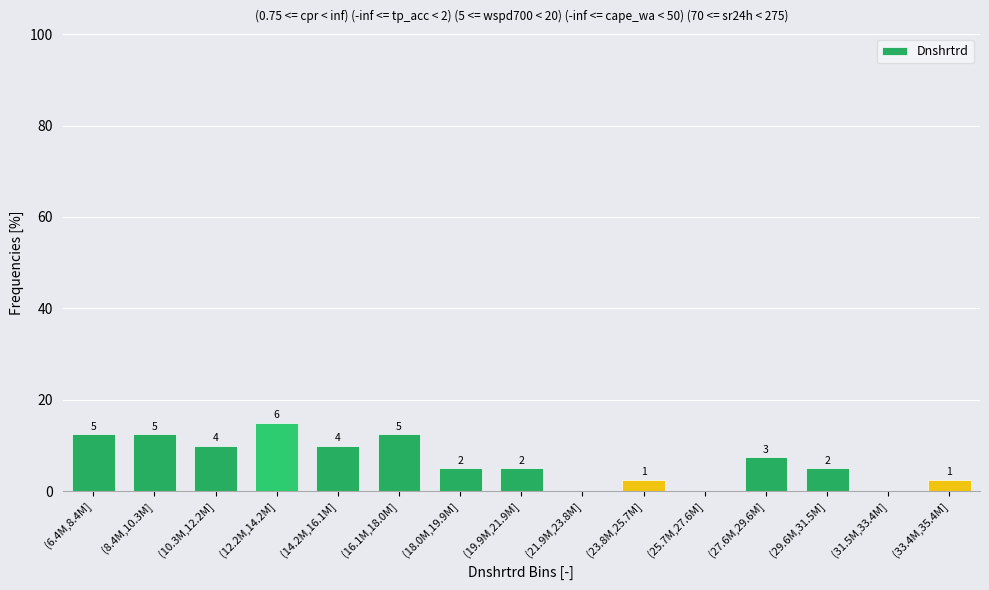

Are the bars horizontal?

No